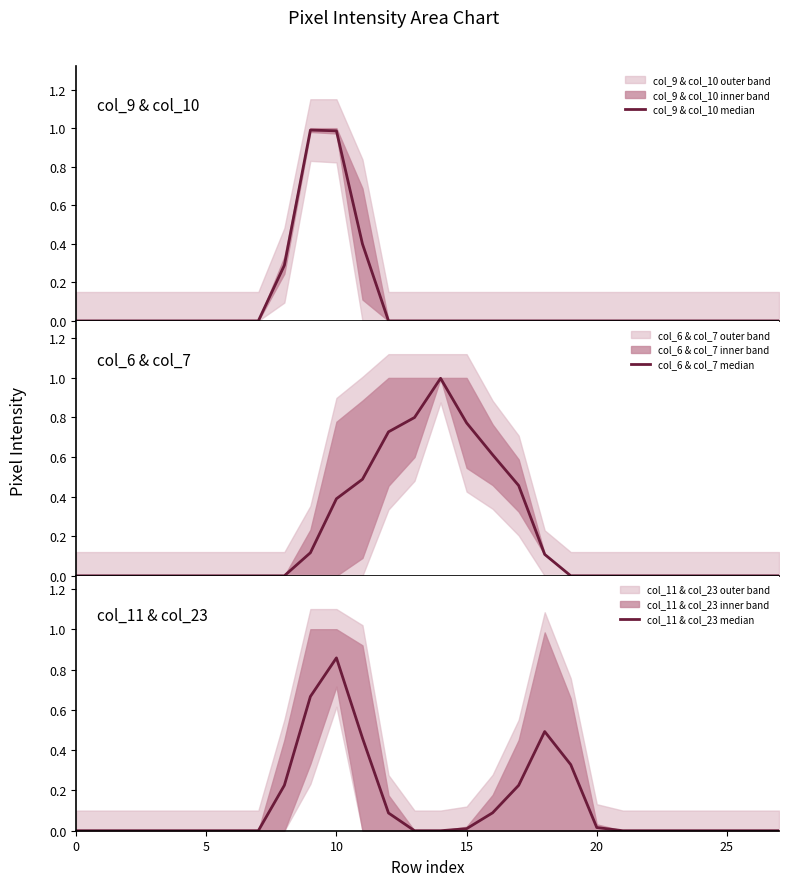

Where is the first local maximum for col_6 & col_7 median?

14